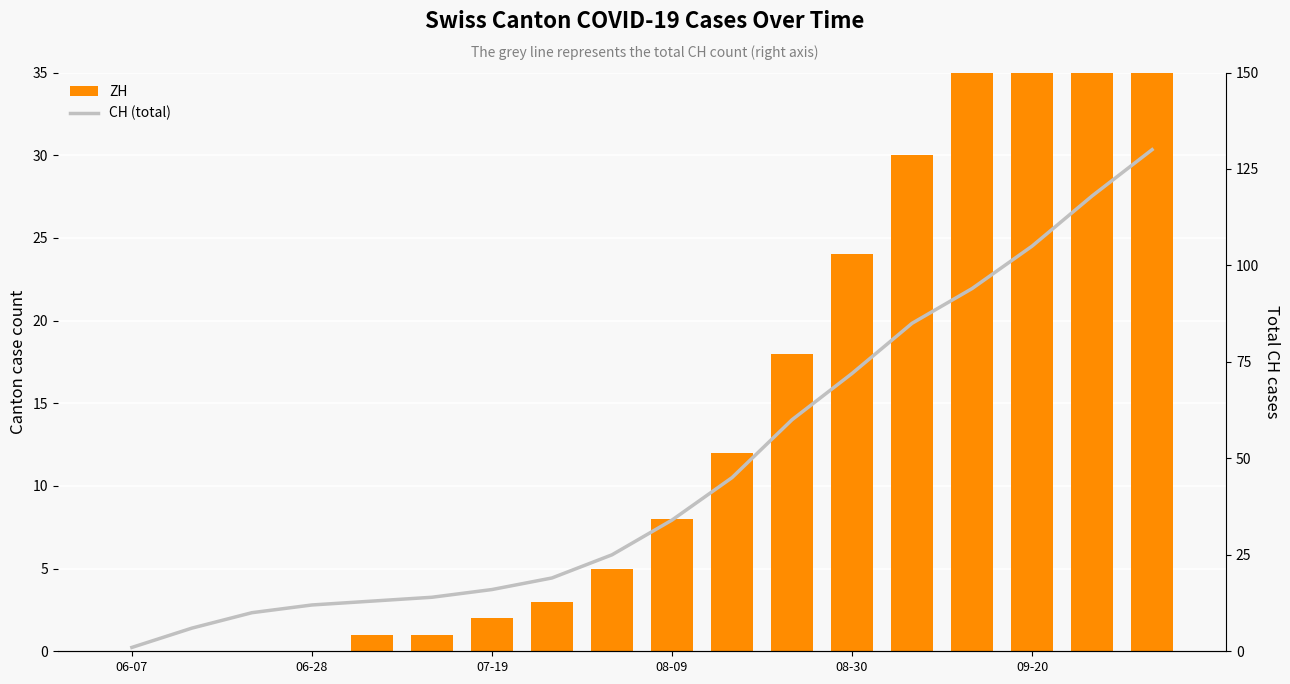

What position from the right is 09-20?

3